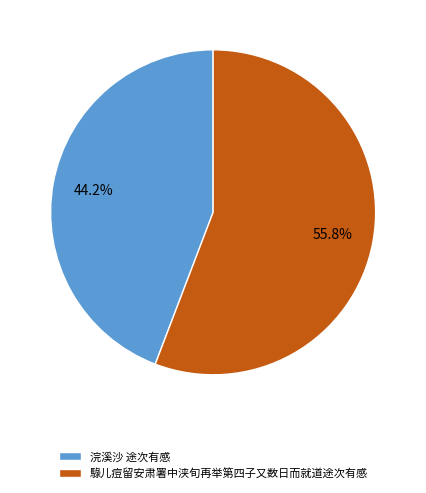

What portion of the pie excludes 浣溪沙 途次有感?

55.8%